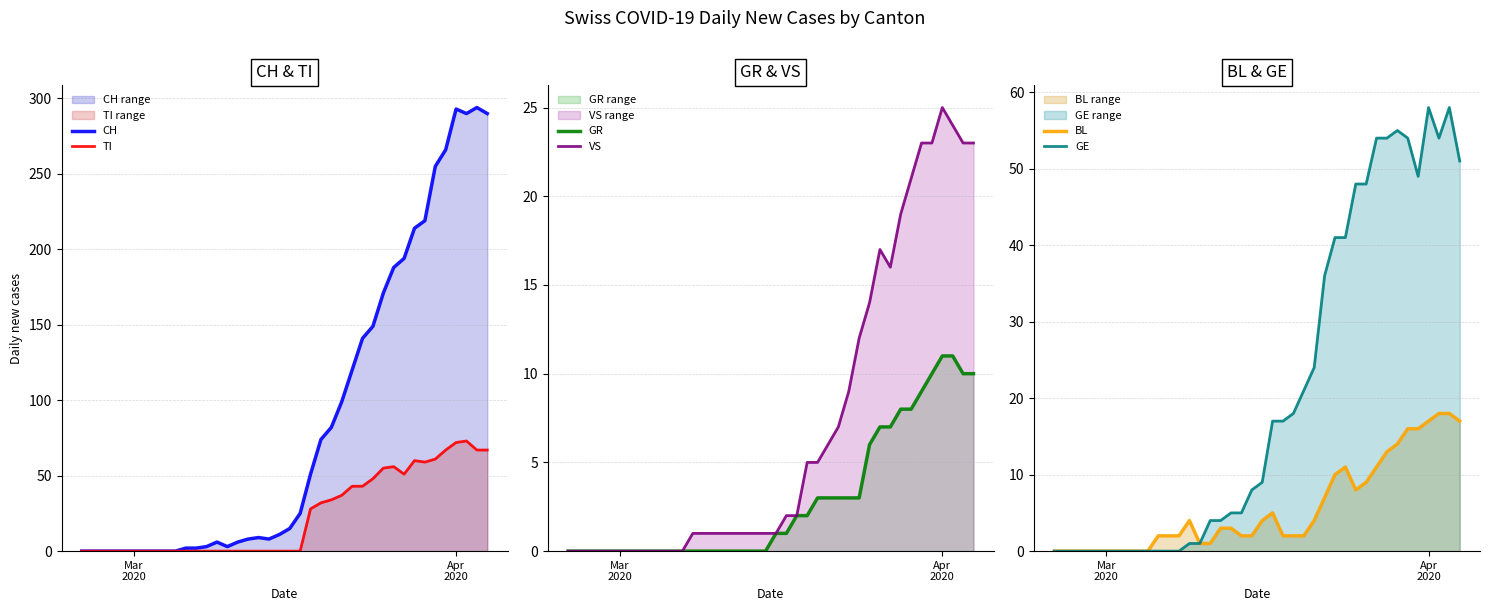

What is the sum of all CH values?

3488